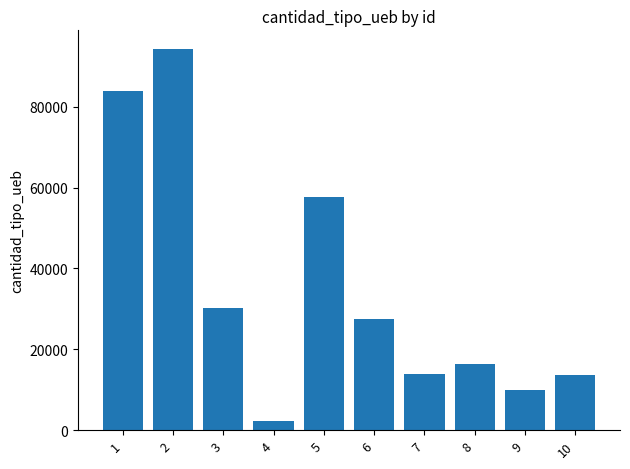

The chart shows a value of 6862 at 8. True or false?

False